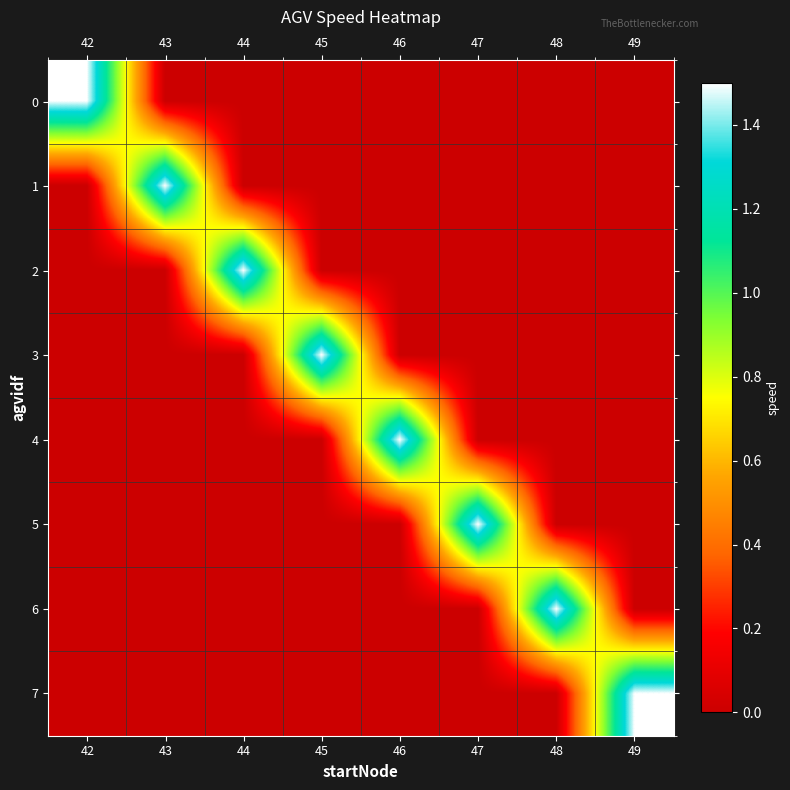

Between 47 and 48, which series saw the biggest shift?

5